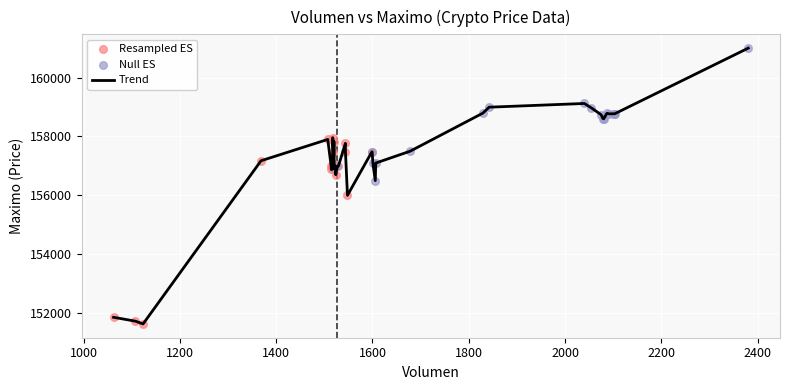

What is the maximum value shown in the chart?

161000